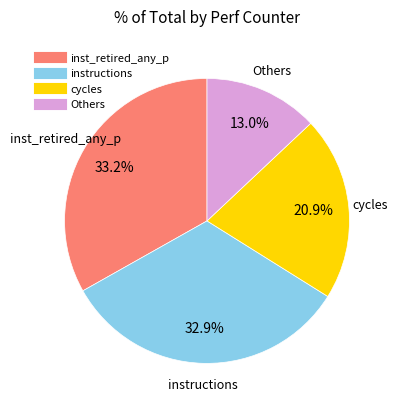

Is there any slice that represents more than half of the pie?

No